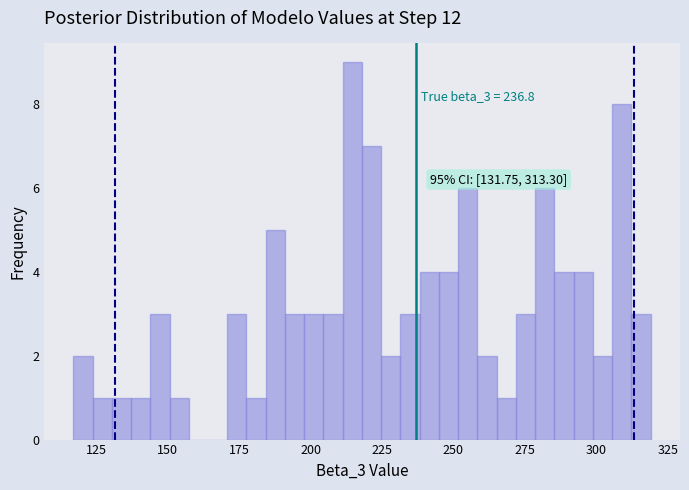

Read against the x-axis, roughly where is the centre of the tallest bar?

215